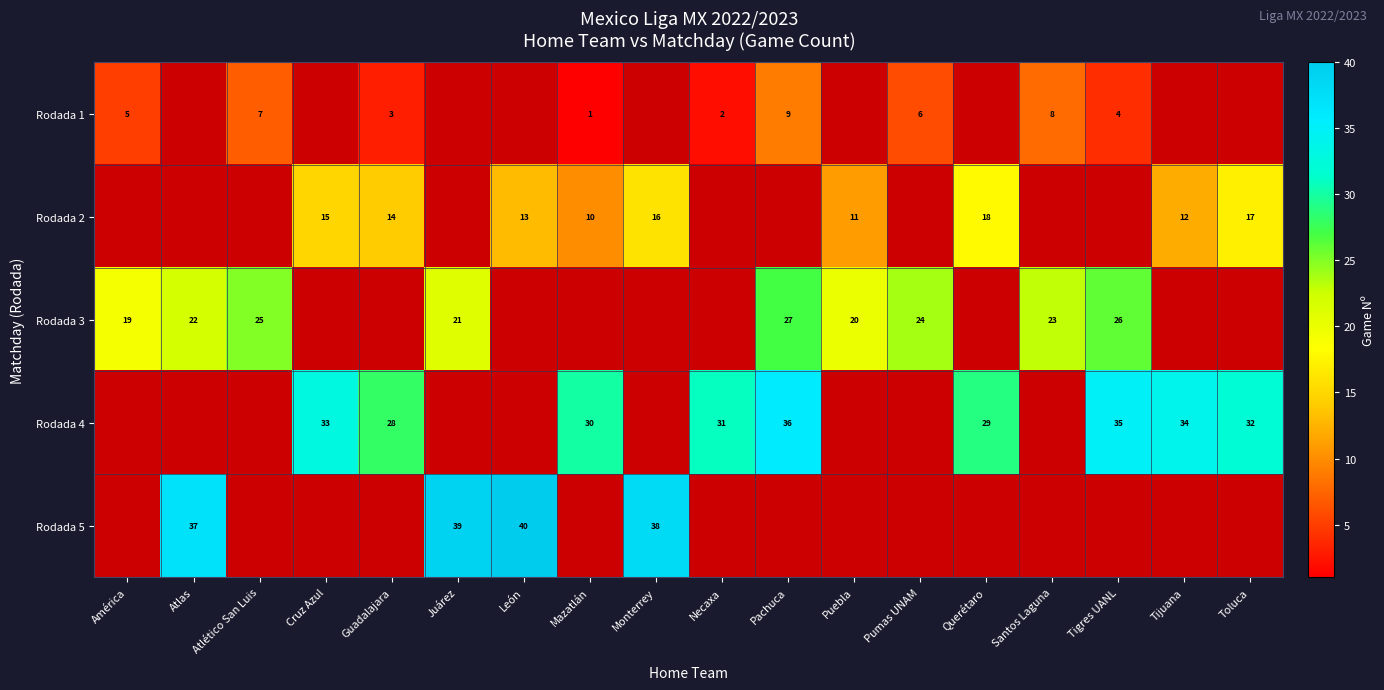

Is it true that Rodada 4 equals 54 at Necaxa?

False